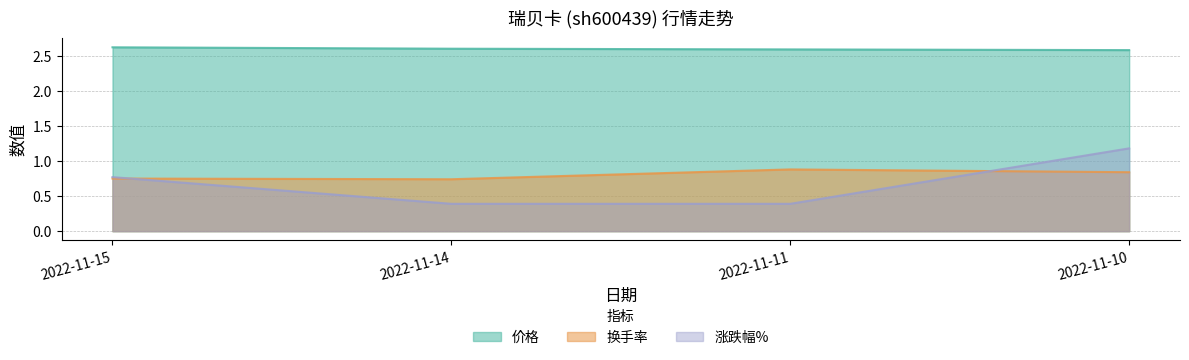

Between 2022-11-14 and 2022-11-10, which series saw the biggest shift?

涨跌幅%